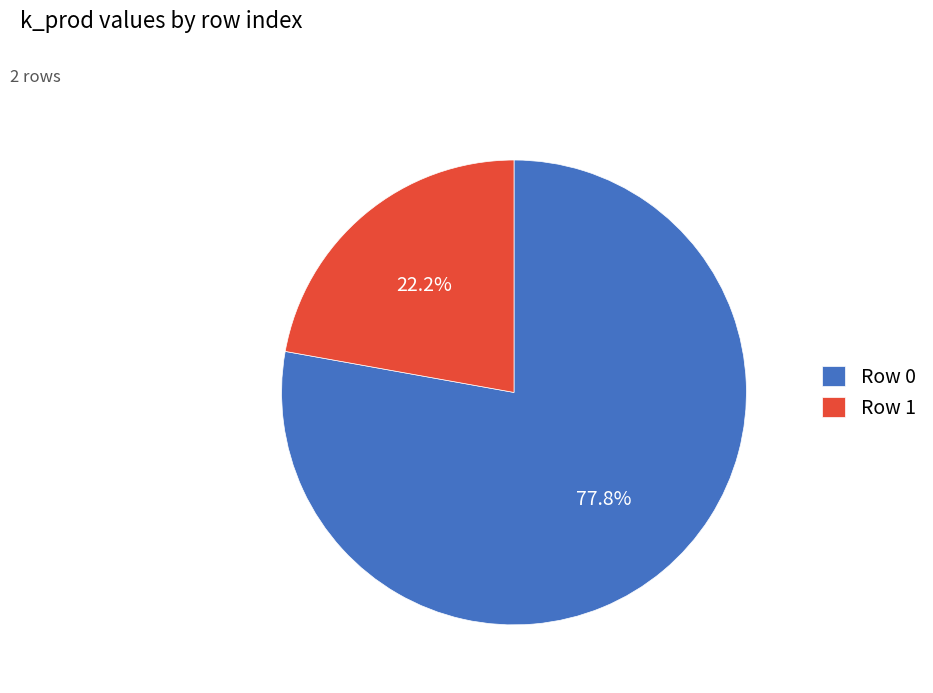

To the nearest percent, what is the average slice percentage?

50%